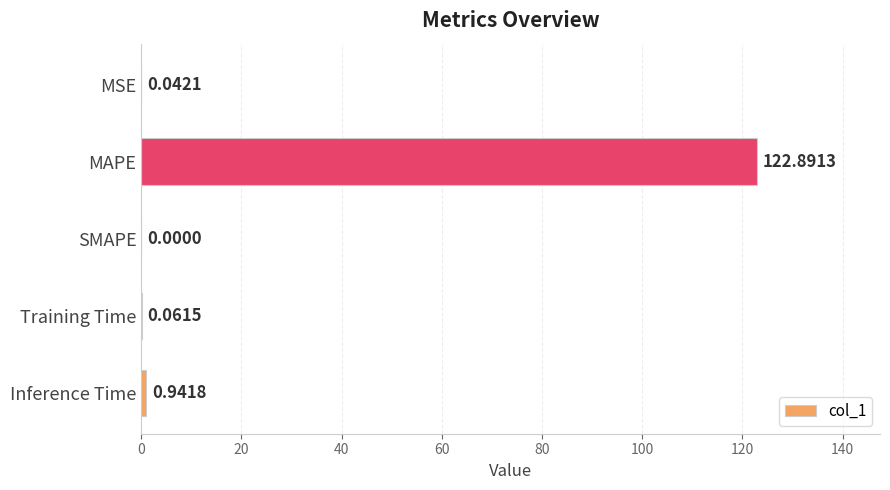

Between MSE and SMAPE, which is larger?

MSE